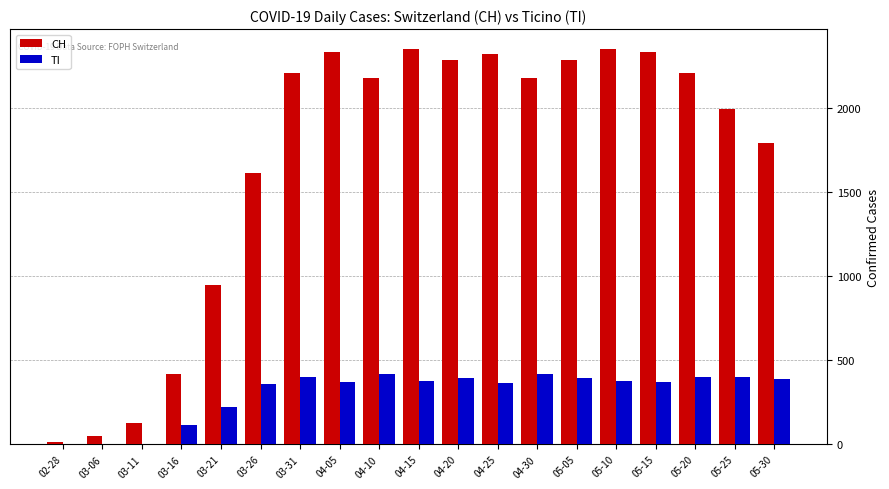

Which series has the largest total across all categories?

CH